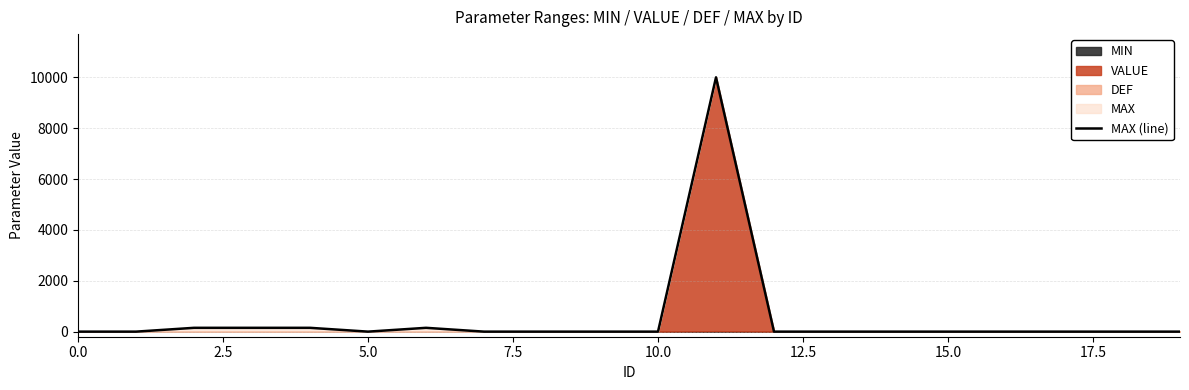

True or false: MAX (line) has a value of 0 at 0.0.

True